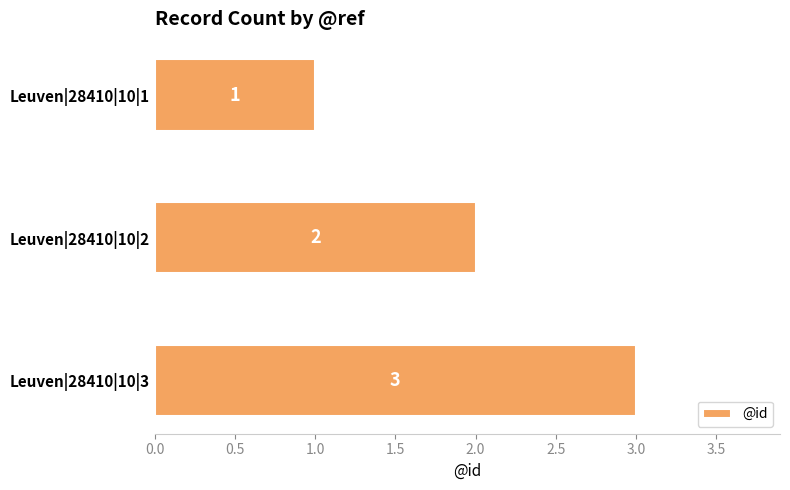

The chart shows a value of 1 at Leuven|28410|10|2. True or false?

False